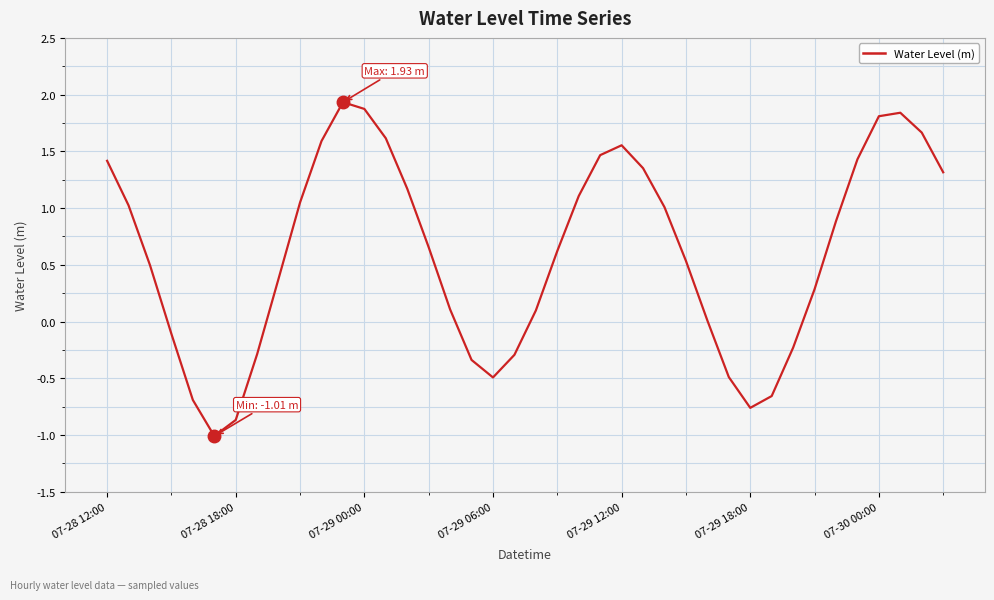

What is the greatest value displayed?

1.9